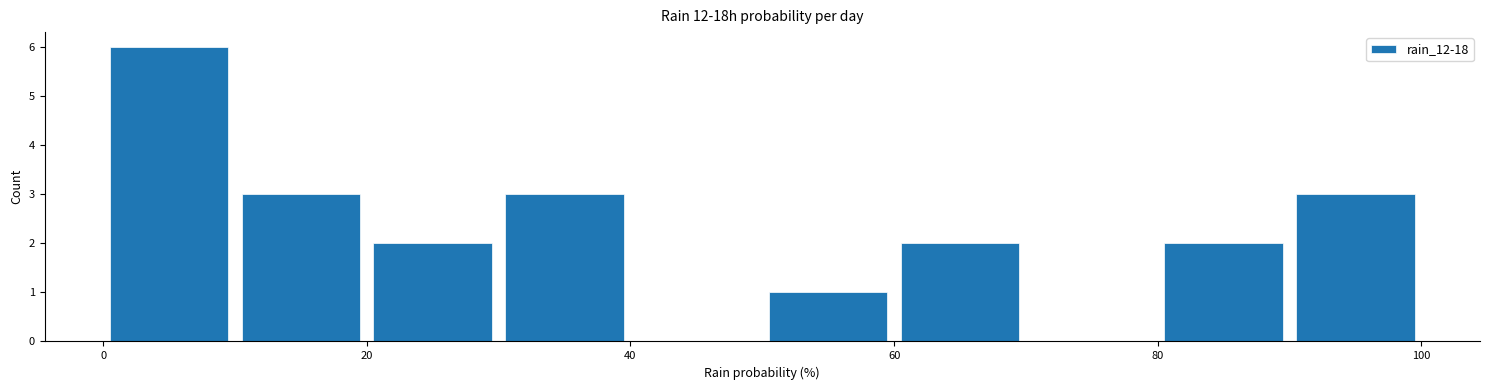

Which range on the x-axis has the tallest bar?

0 to 10